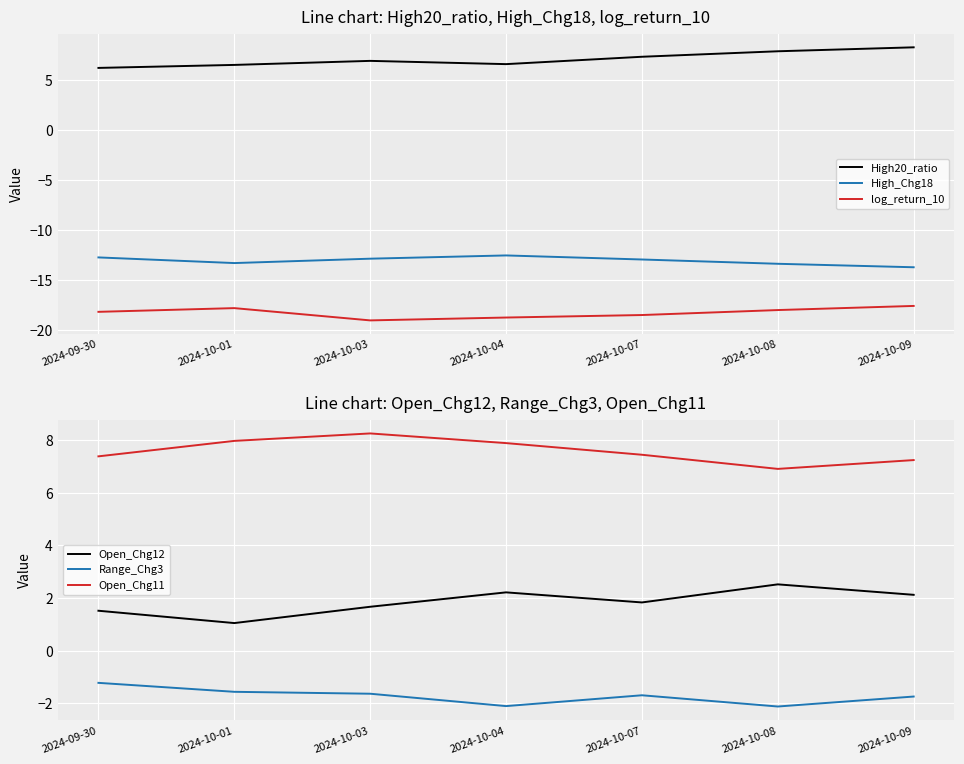

Reading right to left, extract all data points from this chart.

High20_ratio: 8.3	7.9	7.3	6.6	6.9	6.5	6.2
High_Chg18: -13.7	-13.4	-13.0	-12.6	-12.9	-13.3	-12.8
log_return_10: -17.6	-18.0	-18.5	-18.8	-19.1	-17.8	-18.2
Open_Chg12: 2.1	2.5	1.8	2.2	1.7	1.0	1.5
Range_Chg3: -1.7	-2.1	-1.7	-2.1	-1.6	-1.6	-1.2
Open_Chg11: 7.2	6.9	7.4	7.9	8.3	8.0	7.4